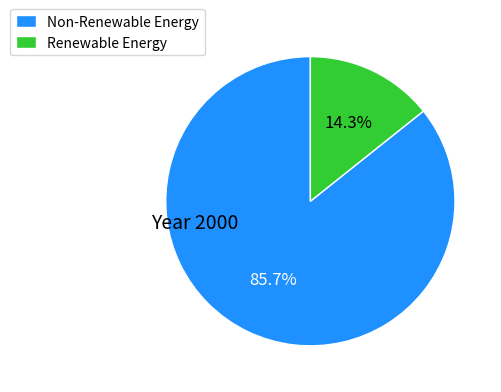

Is there any slice that represents more than half of the pie?

Yes